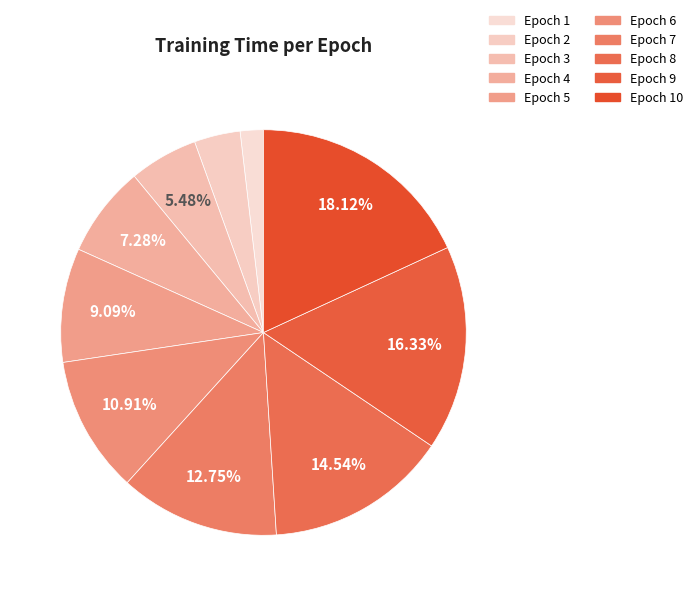

What is the largest slice in the pie chart?

Epoch 10